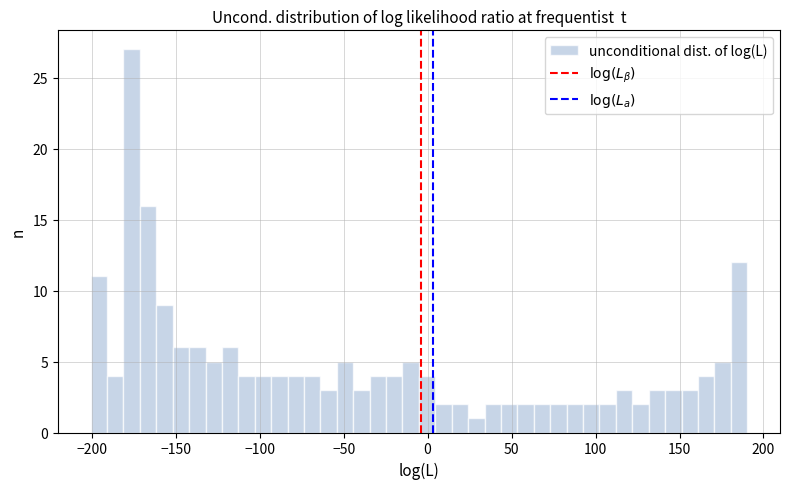

Read against the x-axis, roughly where is the centre of the tallest bar?

-175